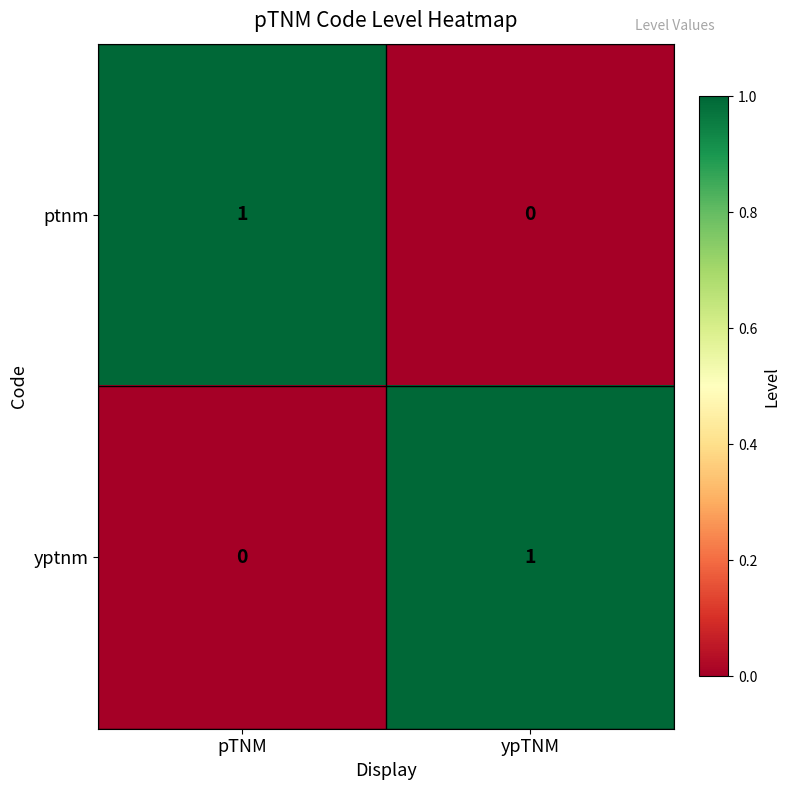

What is the spread (max minus min) of values at ypTNM?

1